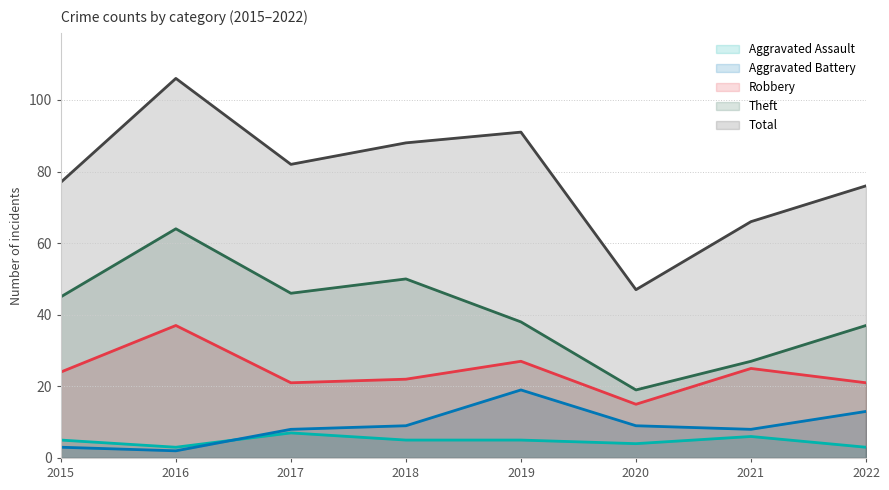

How many data points in Theft are less than 45?

4